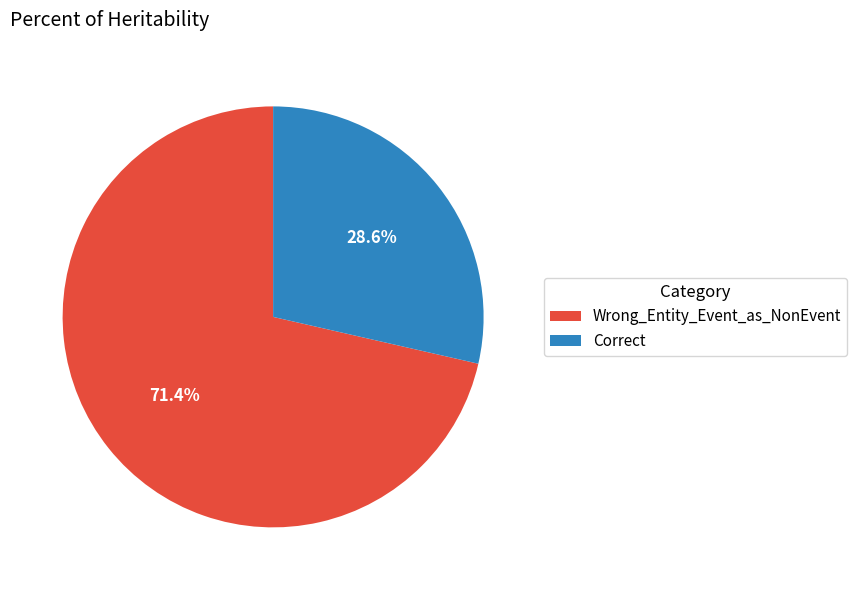

What percentage do Wrong_Entity_Event_as_NonEvent and Correct together represent?

100.0%